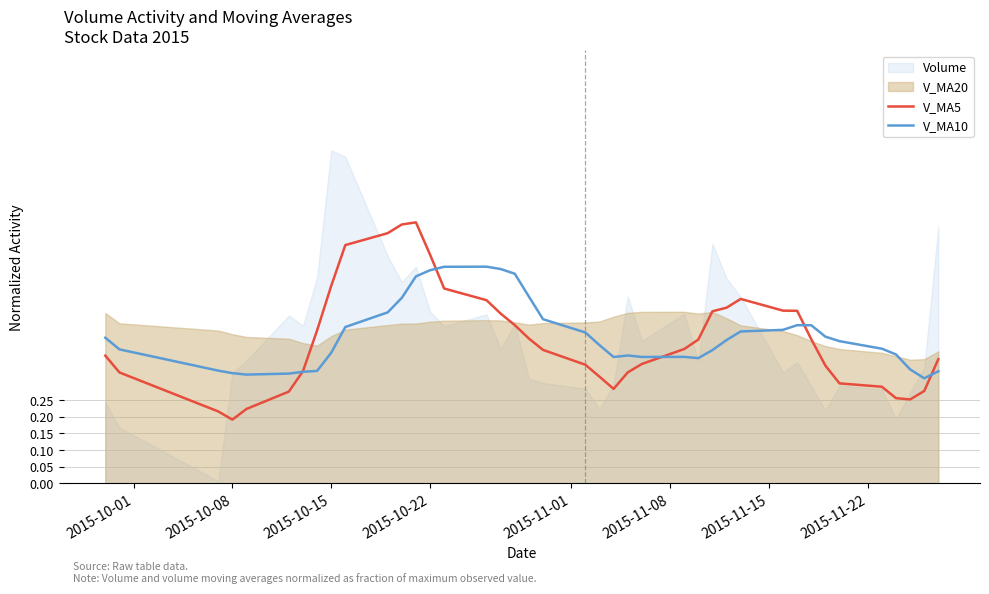

Is it true that V_MA5 equals 0.3 at 9?

False